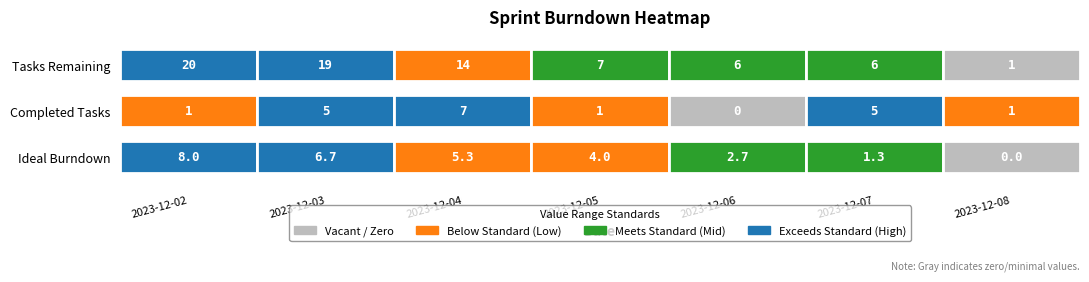

The 20 series shows 4.9 at 2. True or false?

False